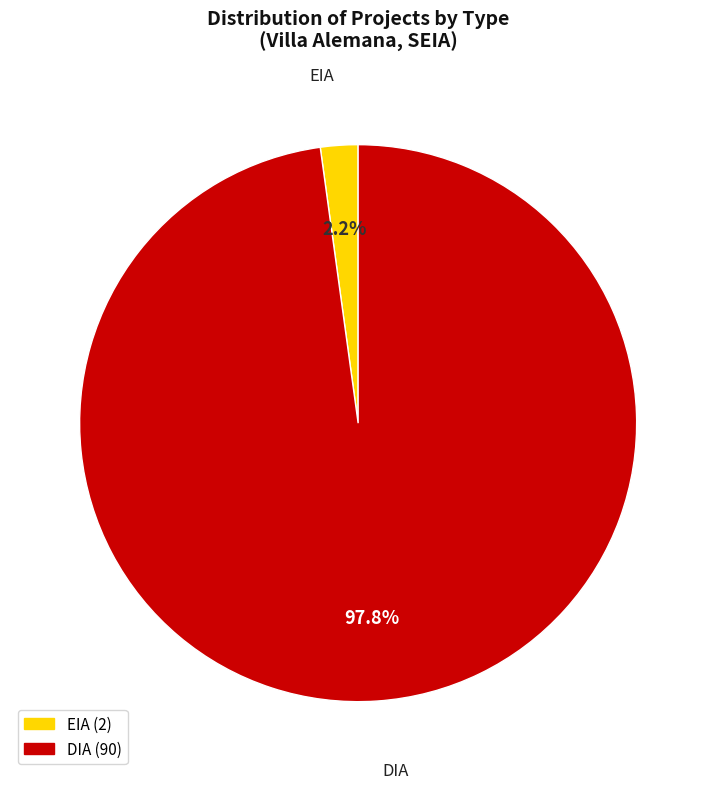

How many slices are in this pie chart?

2